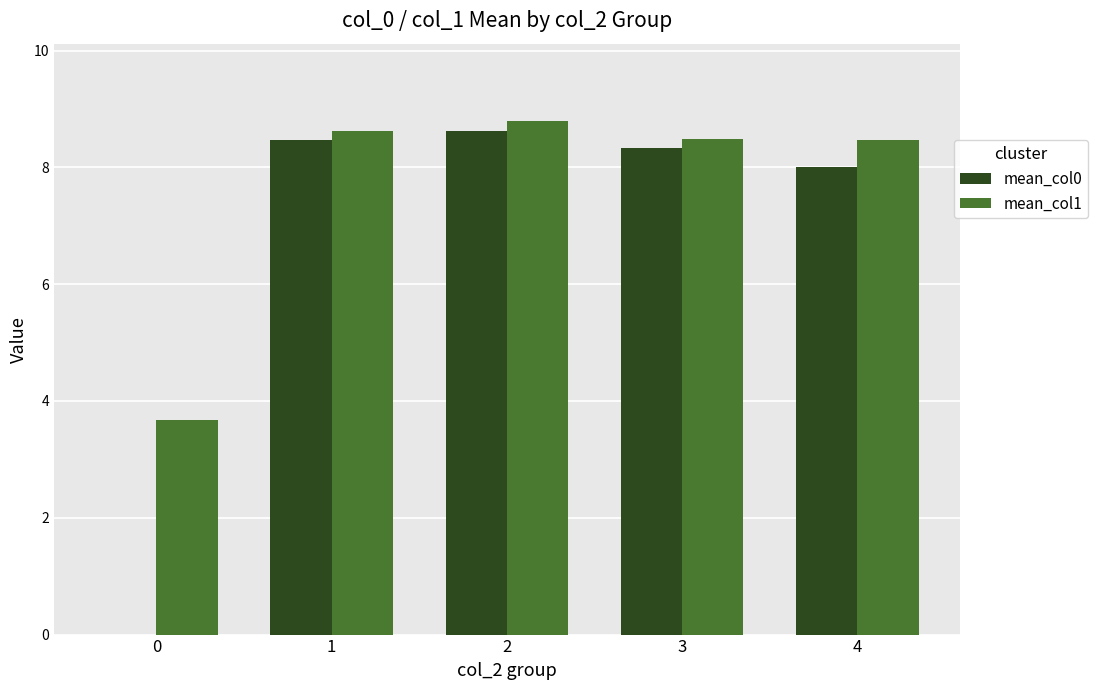

What is the total value across all series at 1?

17.1